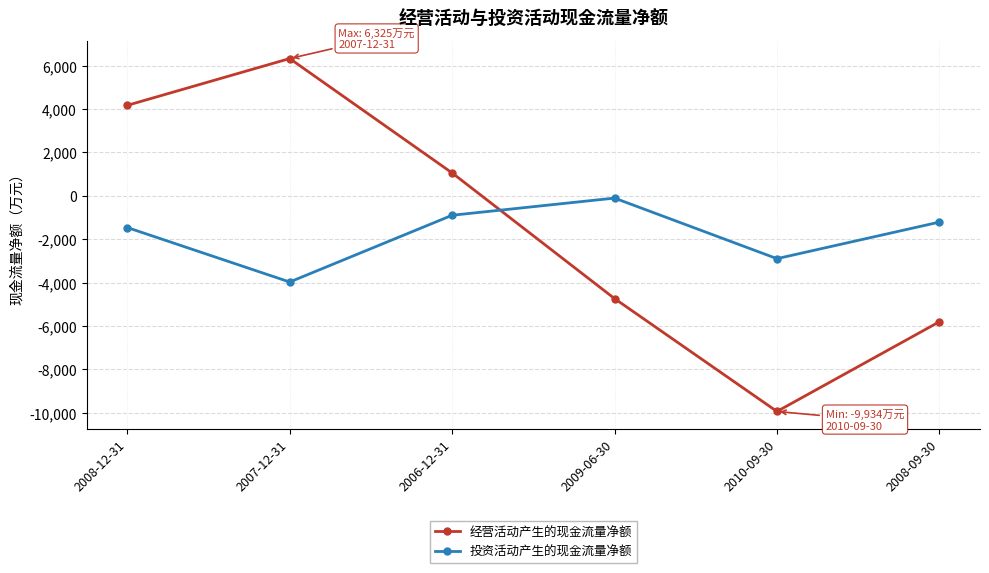

Which label corresponds to the smallest value in the chart?

2010-09-30